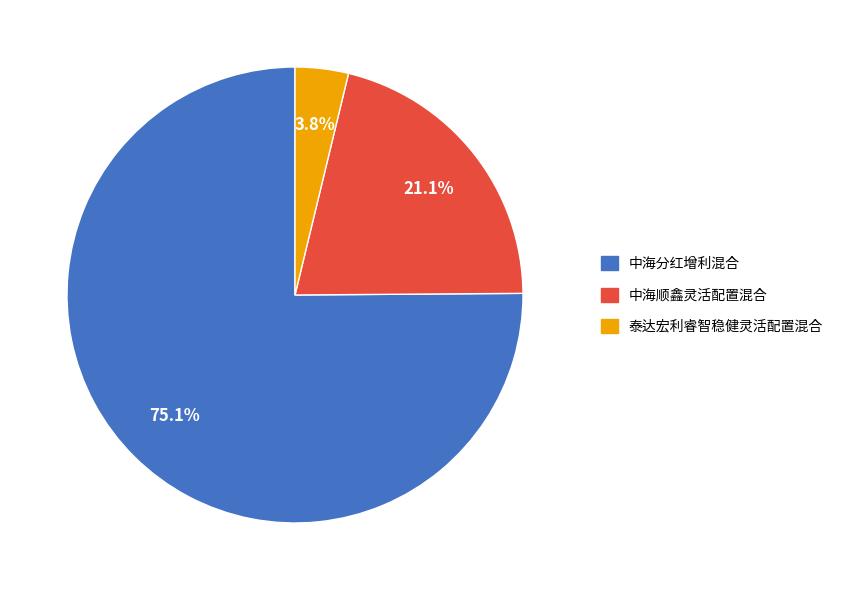

What portion of the pie excludes 泰达宏利睿智稳健灵活配置混合?

96.2%